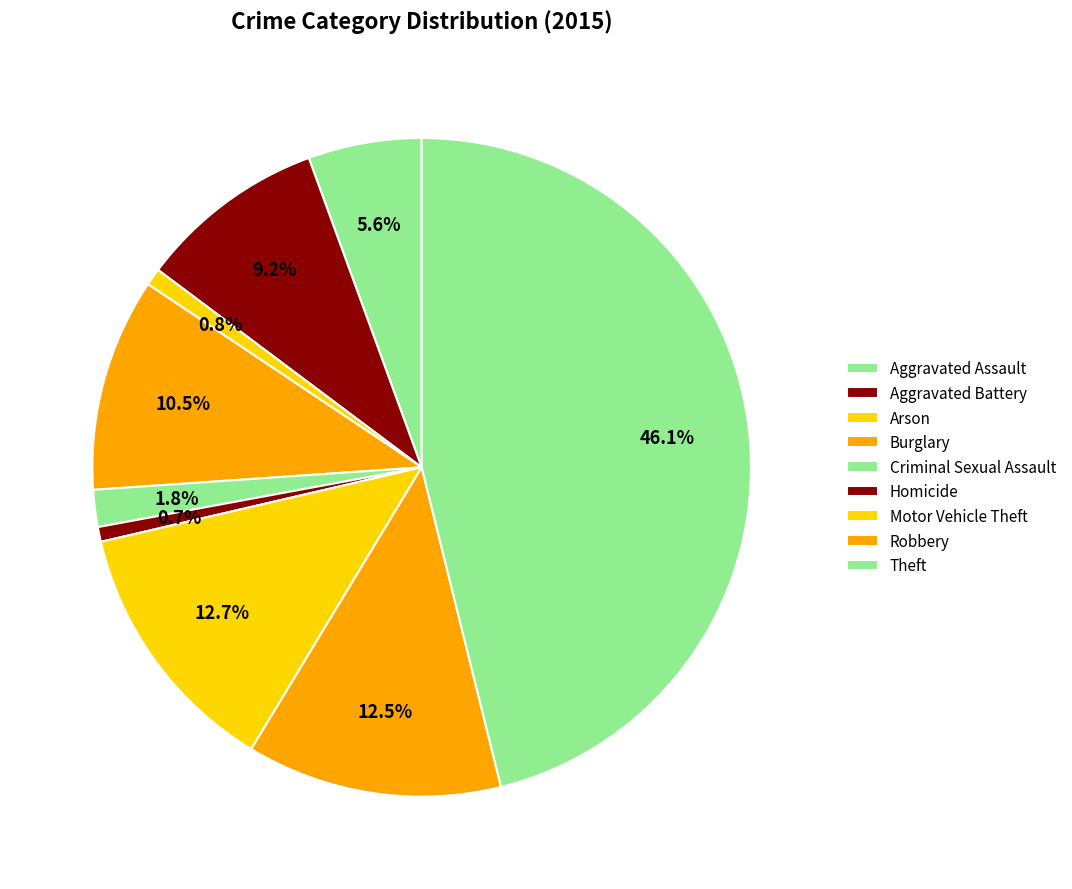

To the nearest percent, what is the difference between the Burglary and Aggravated Assault slice percentages?

5%